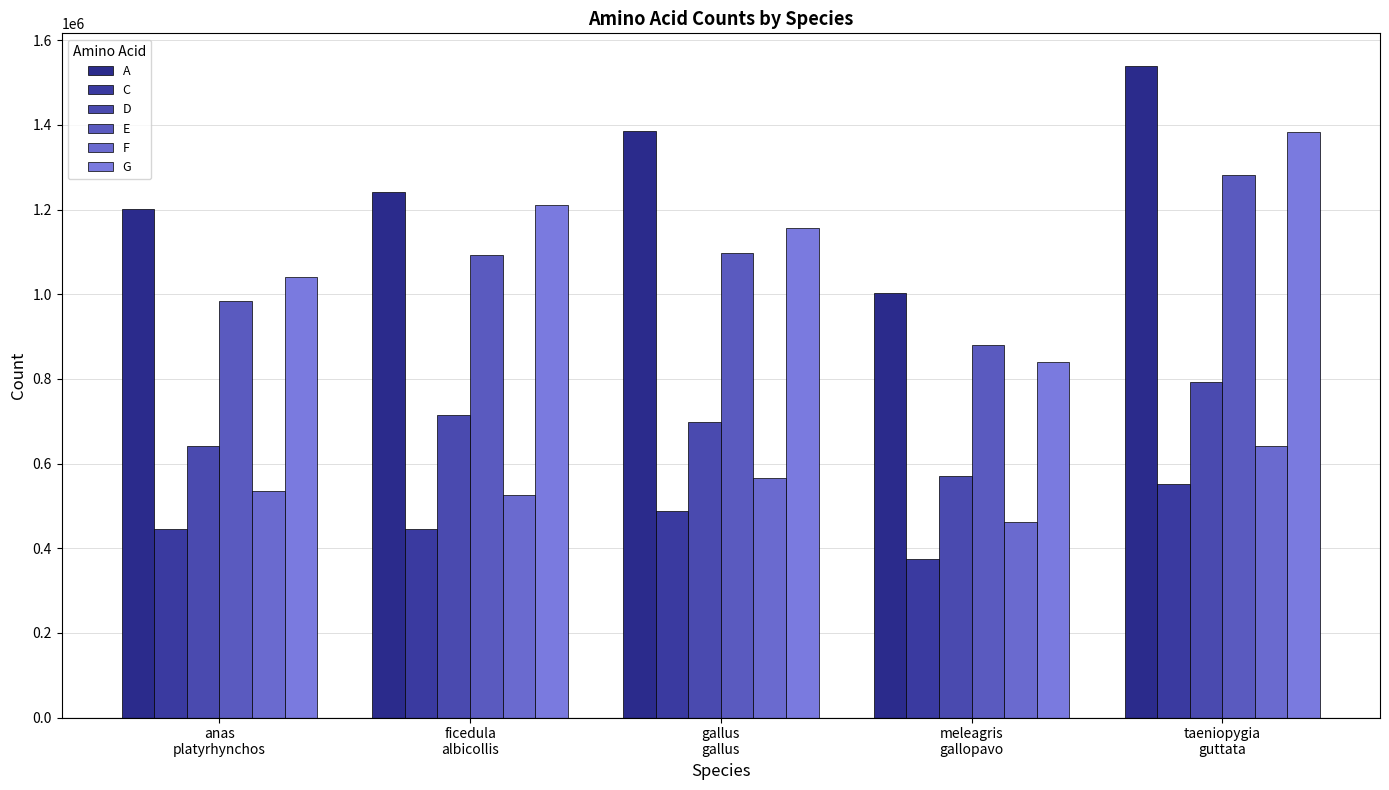

Which series has the widest spread of values?

G